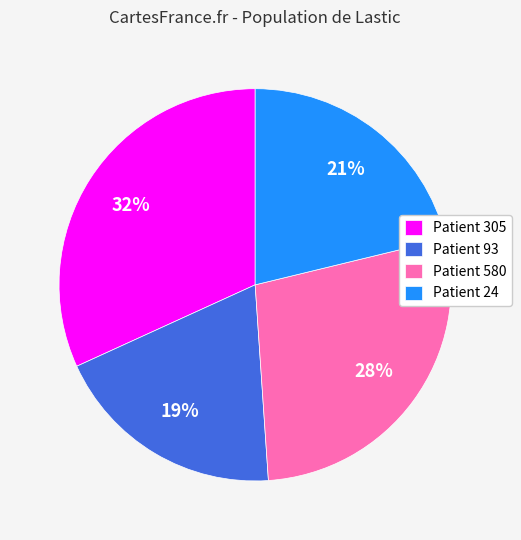

True or false: Patient 305 accounts for 19% of the total.

False